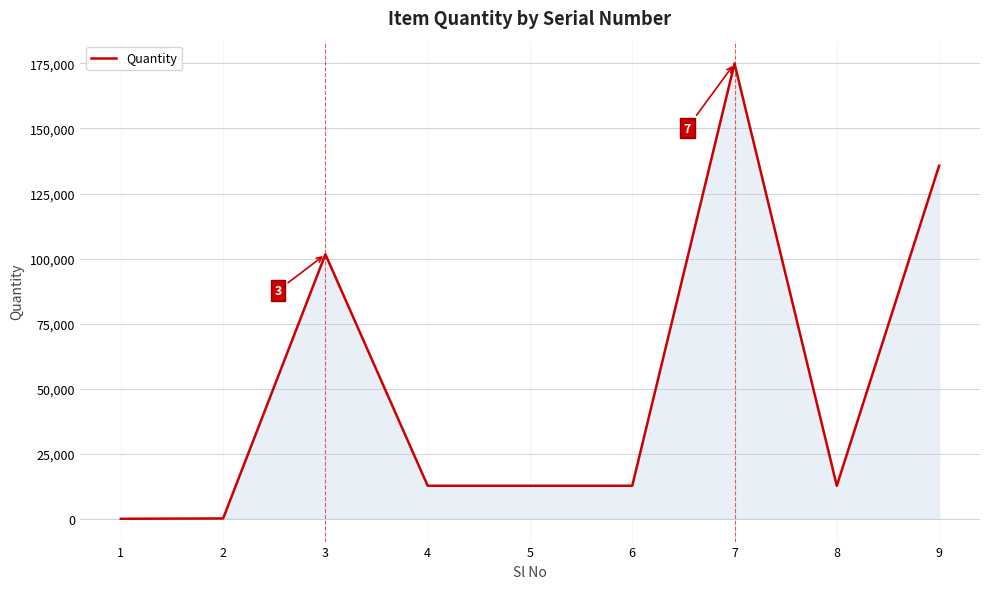

True or false: the data shows 22094.4 at 8.

False